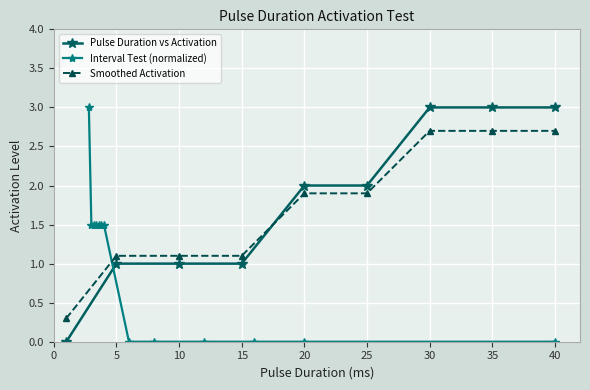

How many values are between 1 and 3?

8